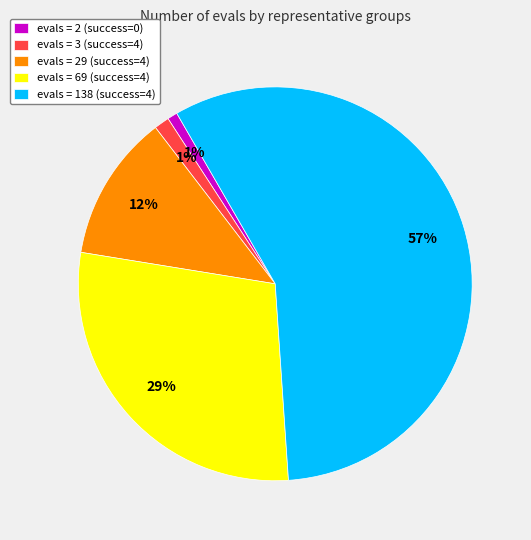

To the nearest percent, what is the average slice percentage?

20%